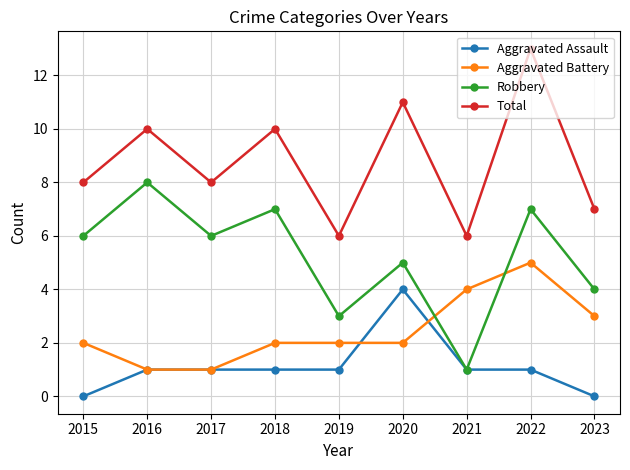

Which category has the highest value in the Aggravated Assault series?

2020